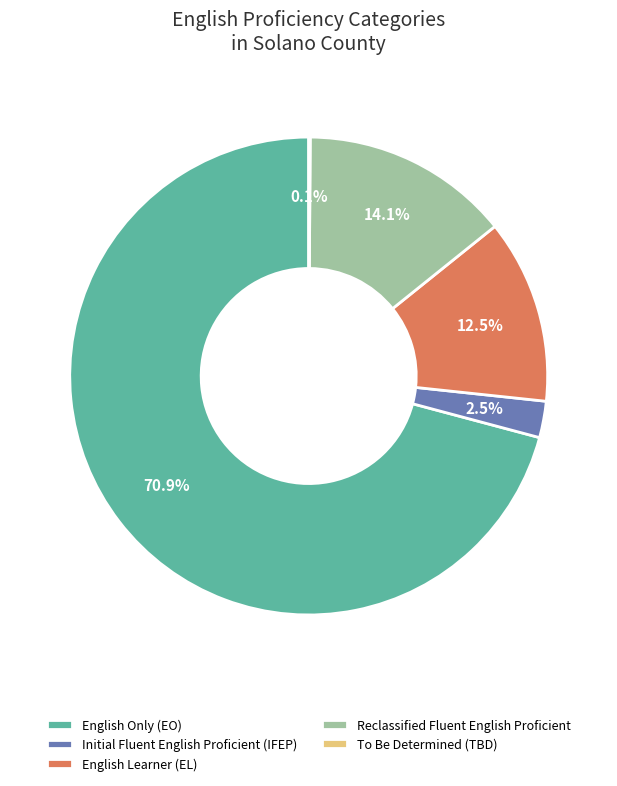

What is the ratio of the value at English Only (EO) to the value at English Learner (EL)?

5.7